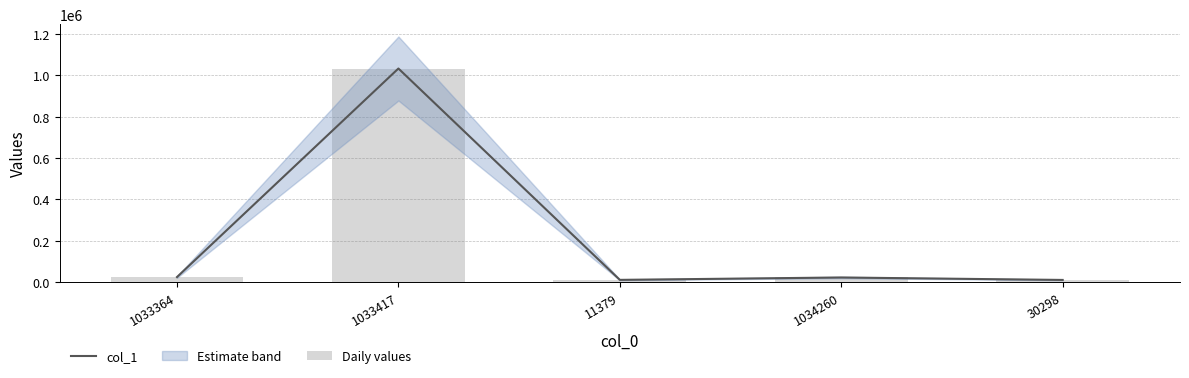

What is the maximum value for Daily values?

1033118